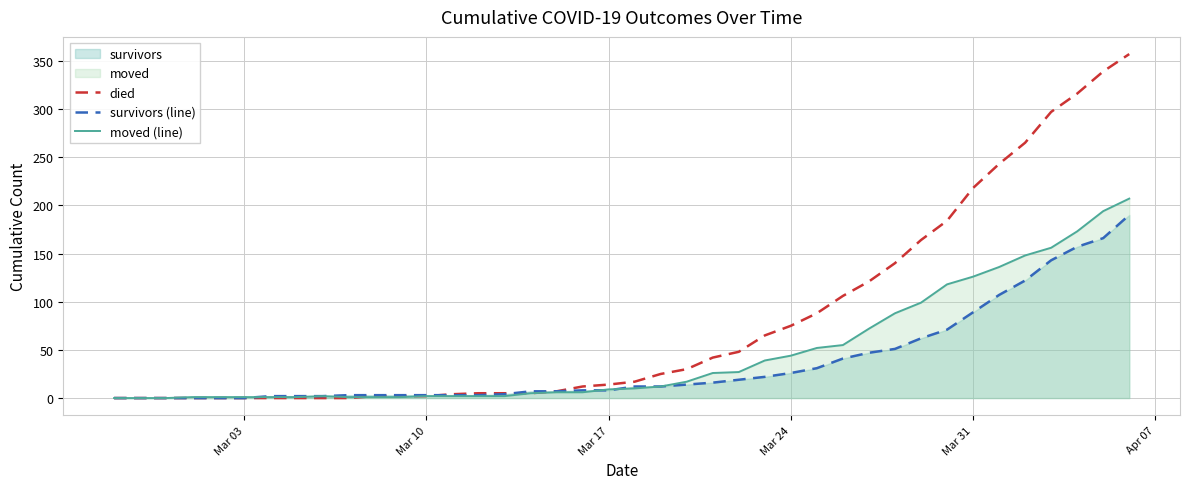

Which series has the widest spread of values?

died